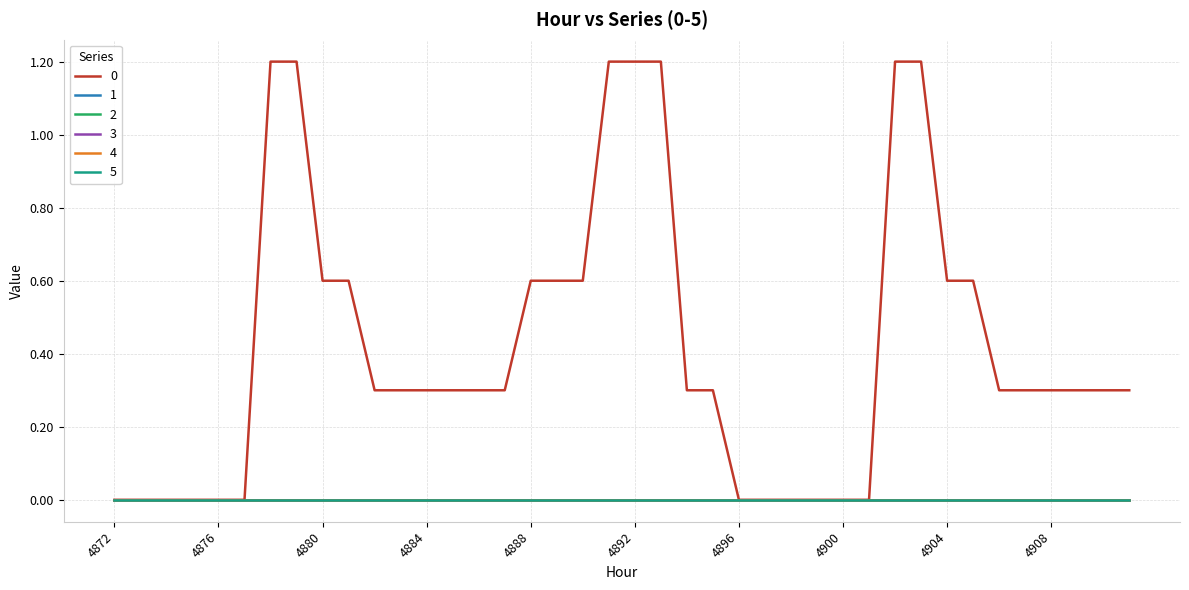

Does the chart display data point markers on the line(s)?

No